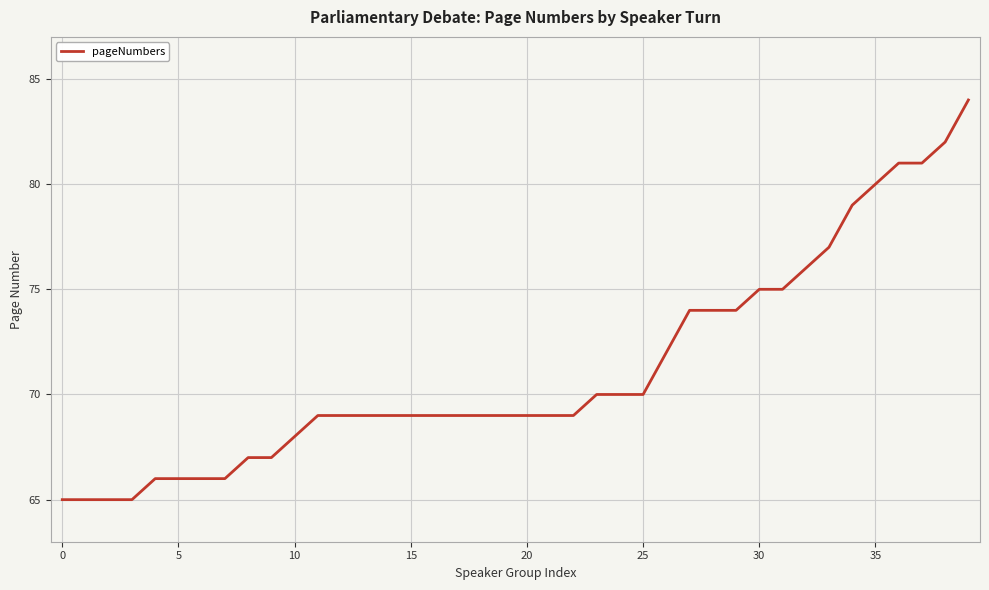

What is the smallest value displayed?

65